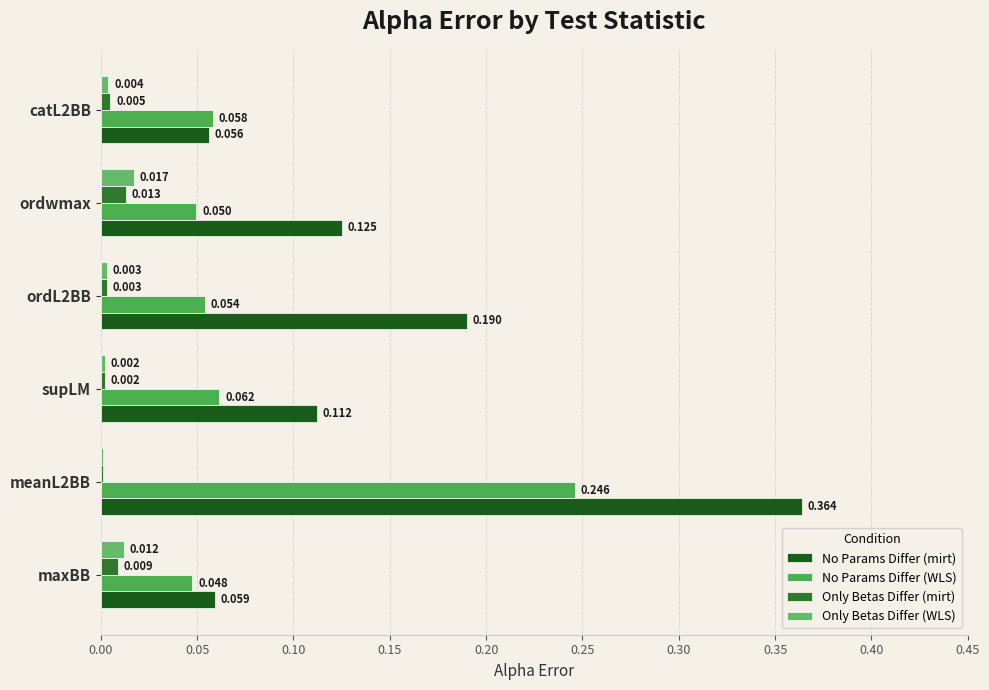

Reading left to right, what are all the values shown in this chart?

No Params Differ (mirt): 0.1	0.4	0.1	0.2	0.1	0.1
No Params Differ (WLS): 0.0	0.2	0.1	0.1	0.0	0.1
Only Betas Differ (mirt): 0.0	0.0	0.0	0.0	0.0	0.0
Only Betas Differ (WLS): 0.0	0.0	0.0	0.0	0.0	0.0